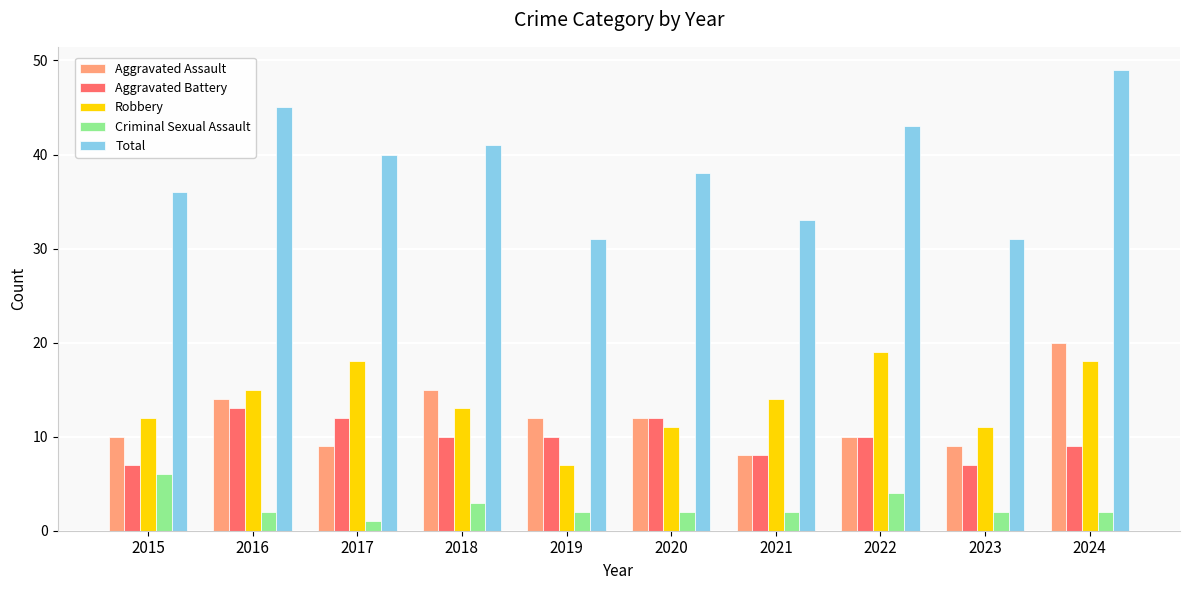

What is the difference between the maximum and minimum values in the Aggravated Assault series?

12